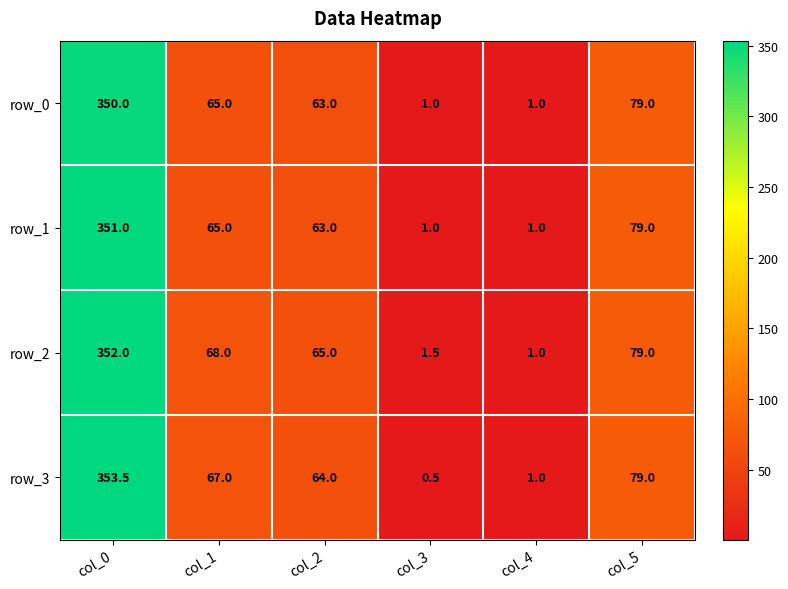

At how many categories does at least one series exceed 126?

1